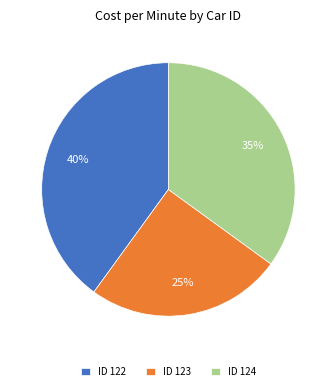

To the nearest percent, what is the difference between the largest and smallest slice percentages?

15%